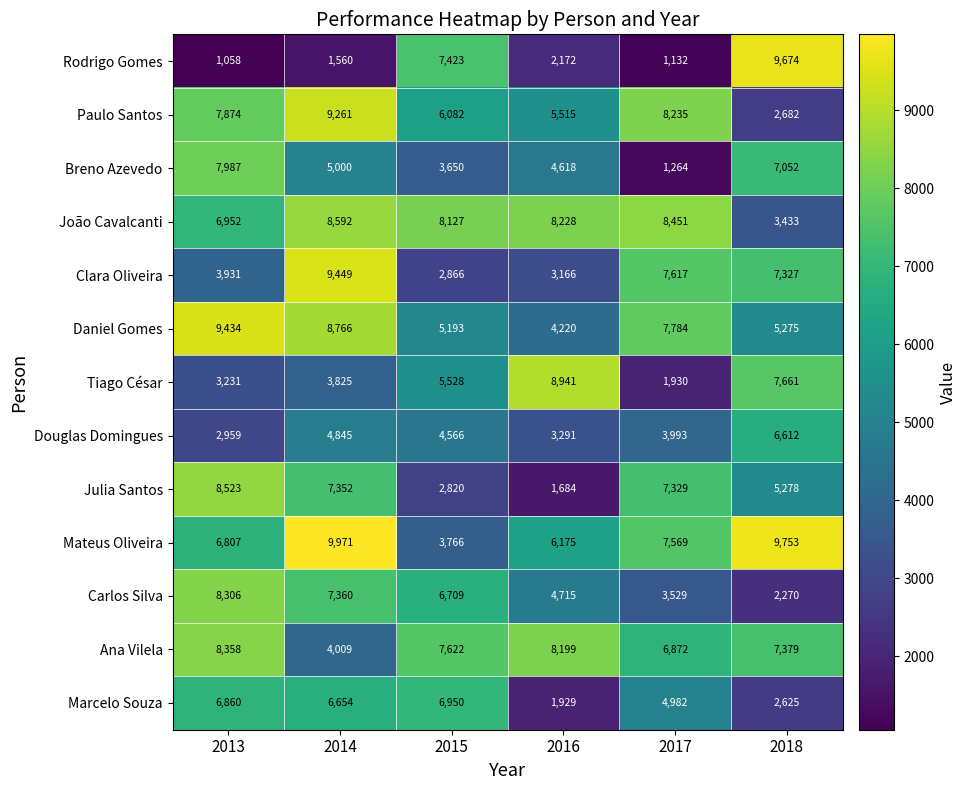

What value does the Breno Azevedo series have at 2018?

7052